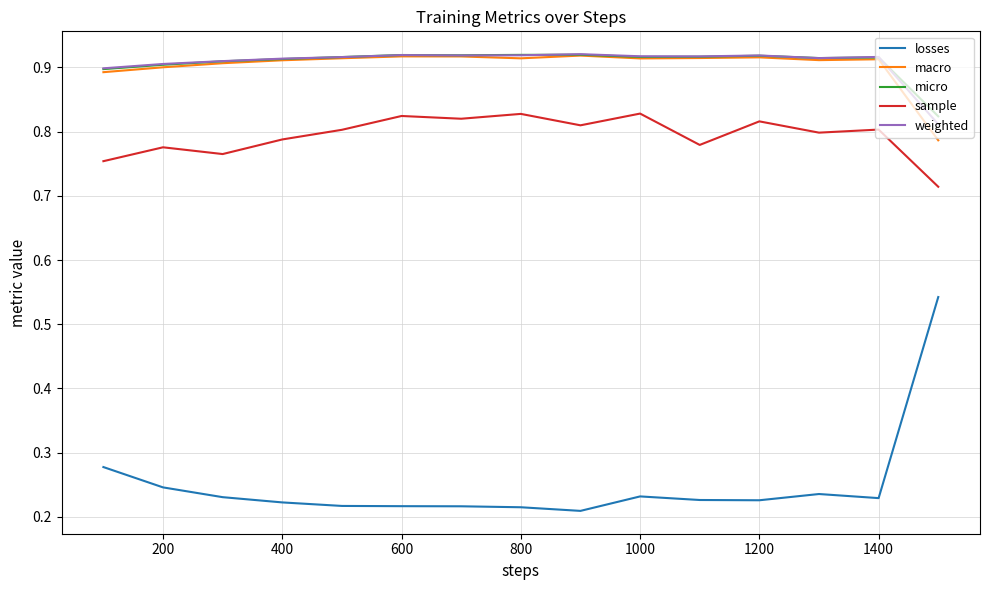

True or false: sample and micro cross at least once.

False